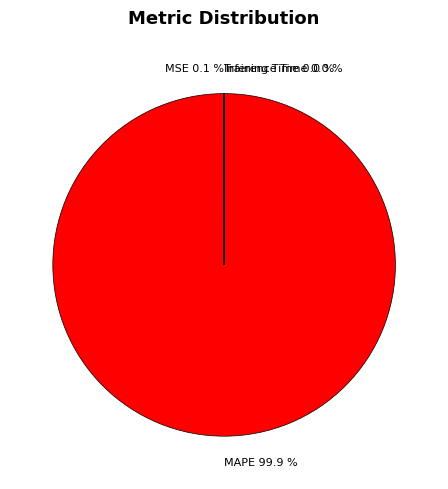

What is the largest slice in the pie chart?

MAPE